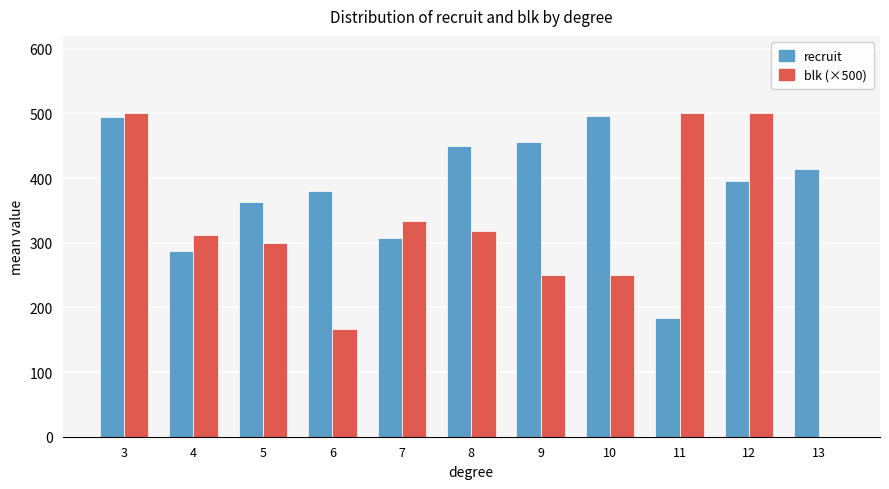

Is the value of recruit at 12 greater than the value of blk (×500) at 11?

No